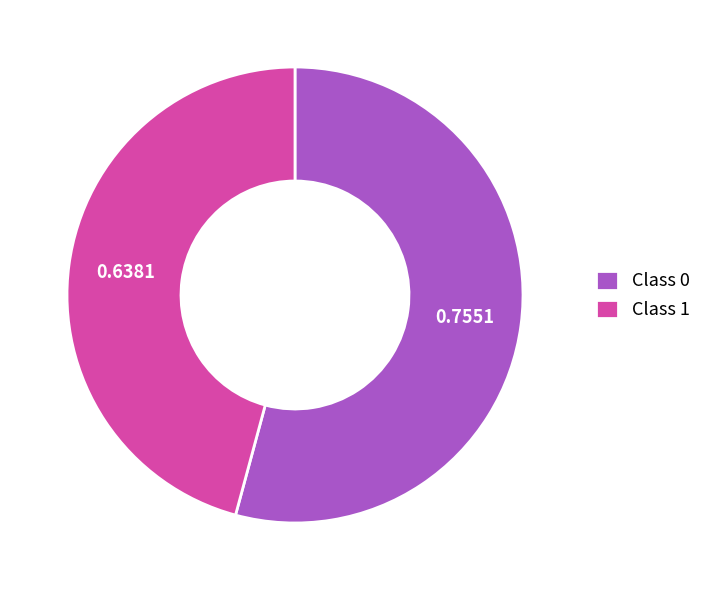

Between Class 0 and Class 1, which is larger?

Class 0